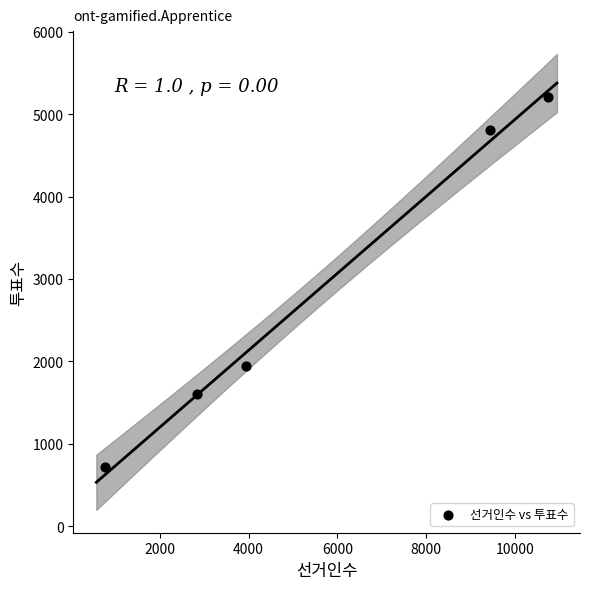

What Y value in the scatter plot is closest to 2964?

1939